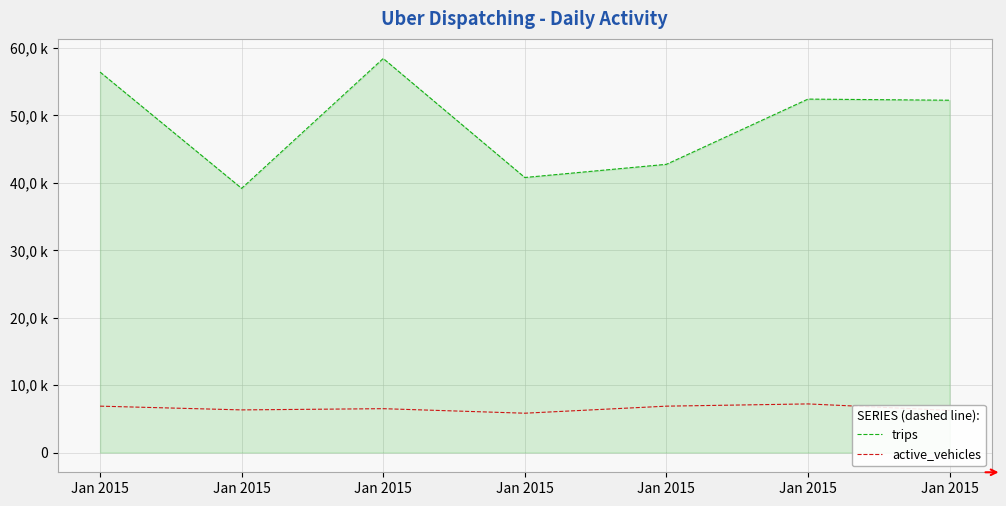

What is the value of the trips point at the 3rd from the left?

56437